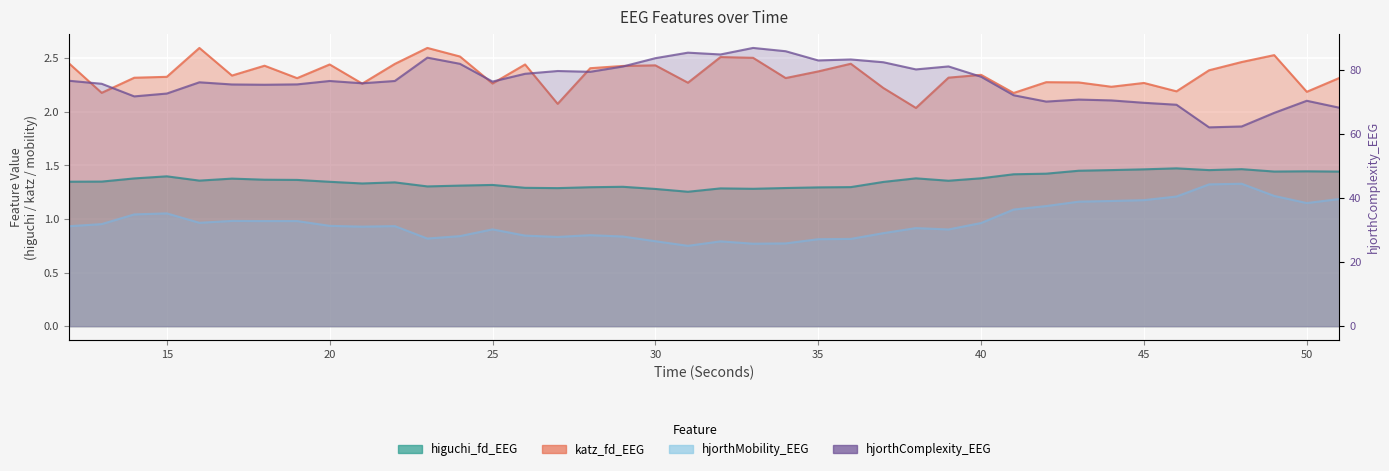

What is the total value across all series at 38?

84.6